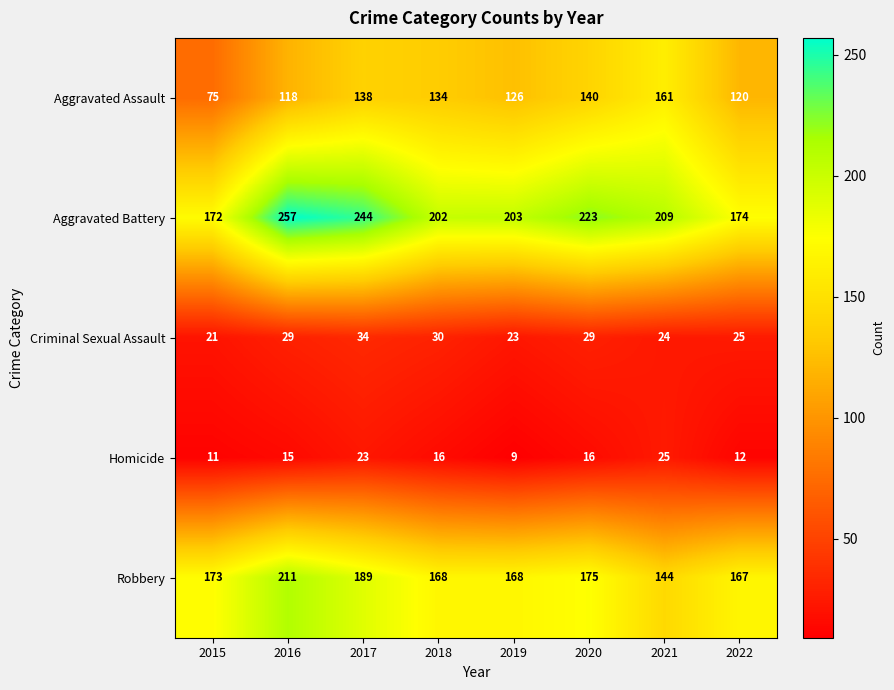

What is the spread (max minus min) of values at 2017?

221